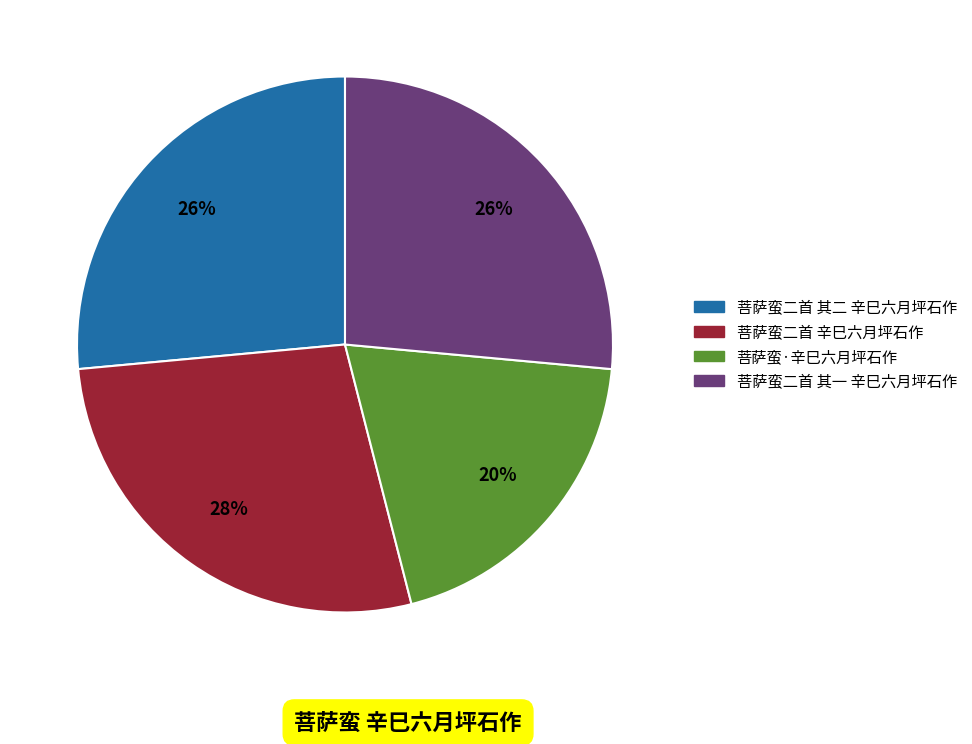

What is the ratio of the value at 菩萨蛮二首 其一 辛巳六月坪石作 to the value at 菩萨蛮二首 其二 辛巳六月坪石作?

1.0